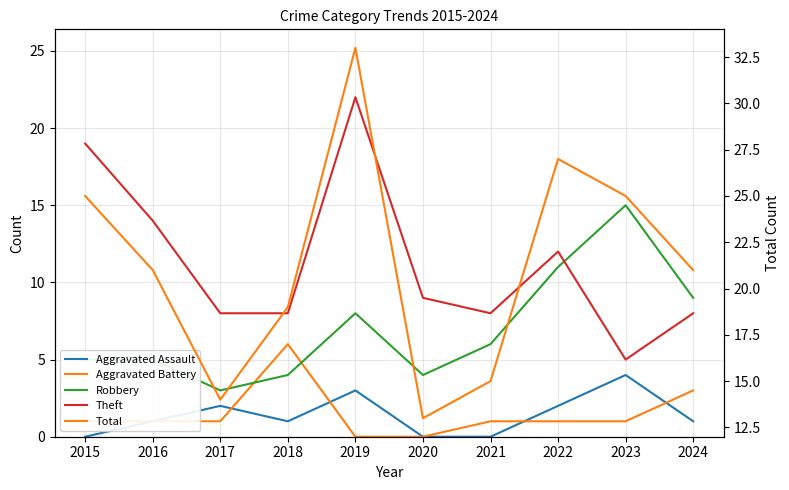

Reading right to left, list all the values displayed in this chart.

Aggravated Assault: 1	4	2	0	0	3	1	2	1	0
Aggravated Battery: 3	1	1	1	0	0	6	1	1	1
Robbery: 9	15	11	6	4	8	4	3	5	5
Theft: 8	5	12	8	9	22	8	8	14	19
Total: 21	25	27	15	13	33	19	14	21	25